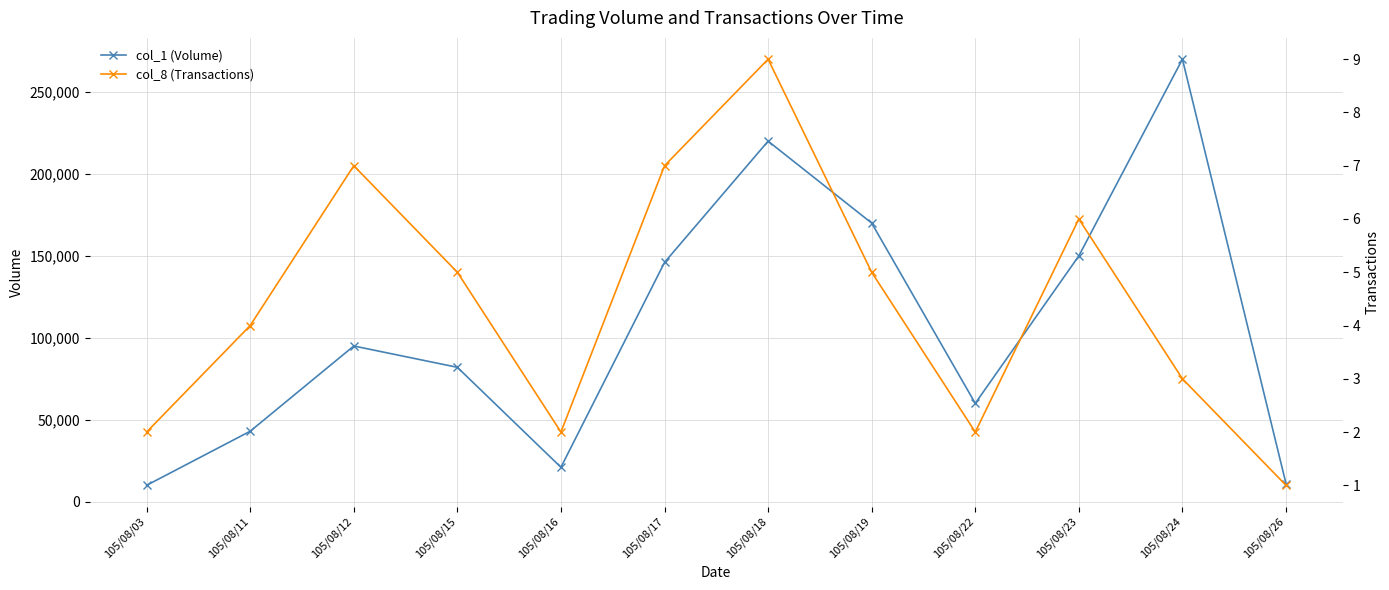

Read the col_8 (Transactions) value at 105/08/03.

2